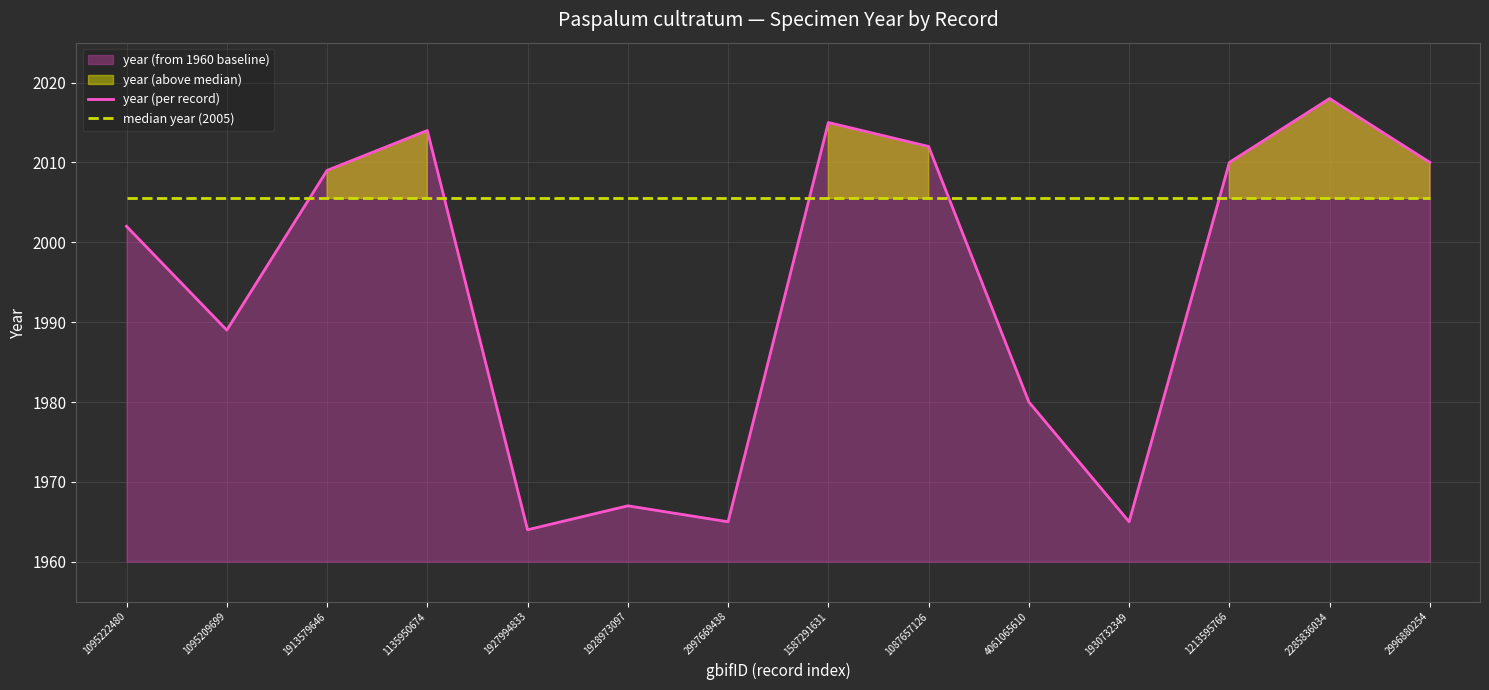

Which has a higher value, 1930732349 or 2996880254?

2996880254